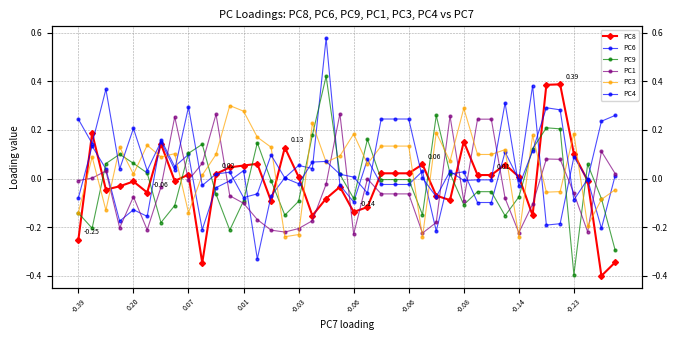

What is the sum of all PC1 values?

-1.4